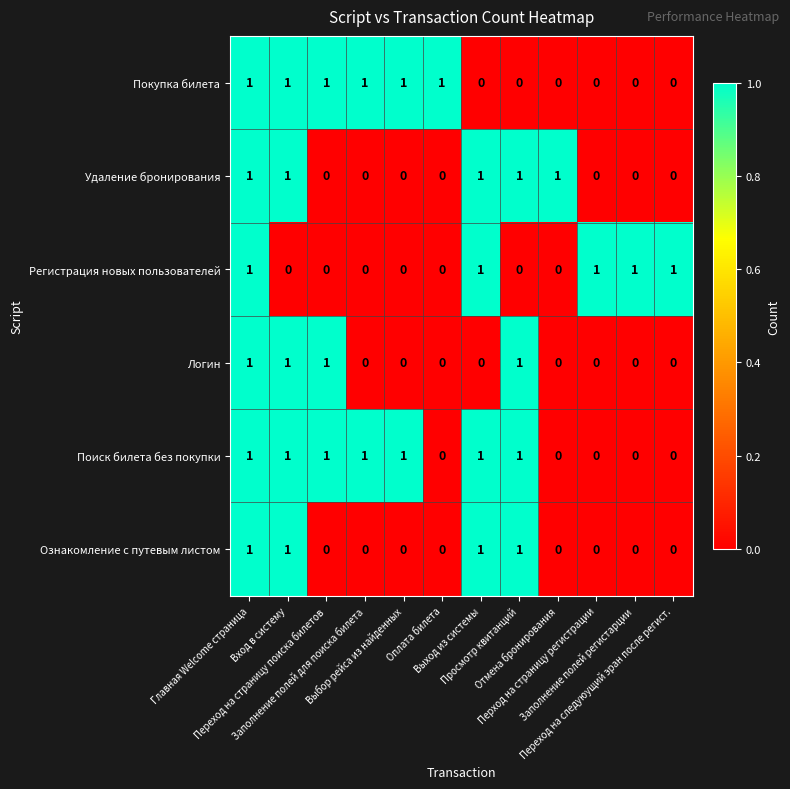

Count the Поиск билета без покупки values in the range 0 to 1.

12